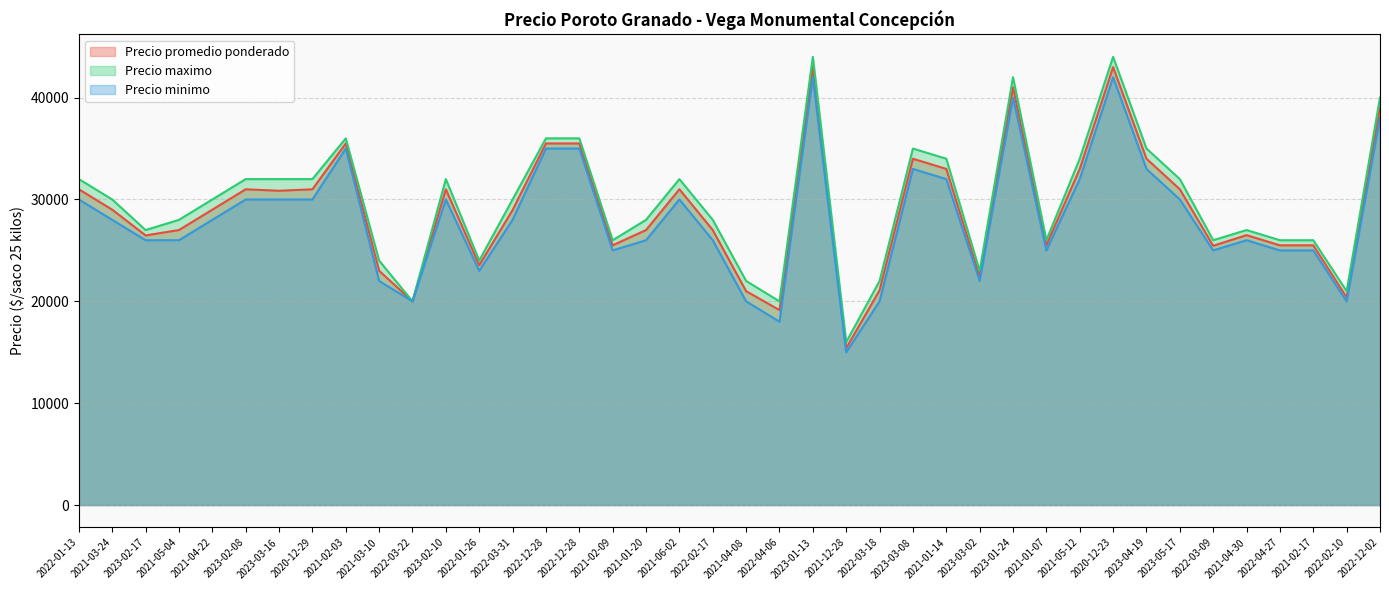

True or false: Precio promedio ponderado and Precio maximo cross at least once.

False